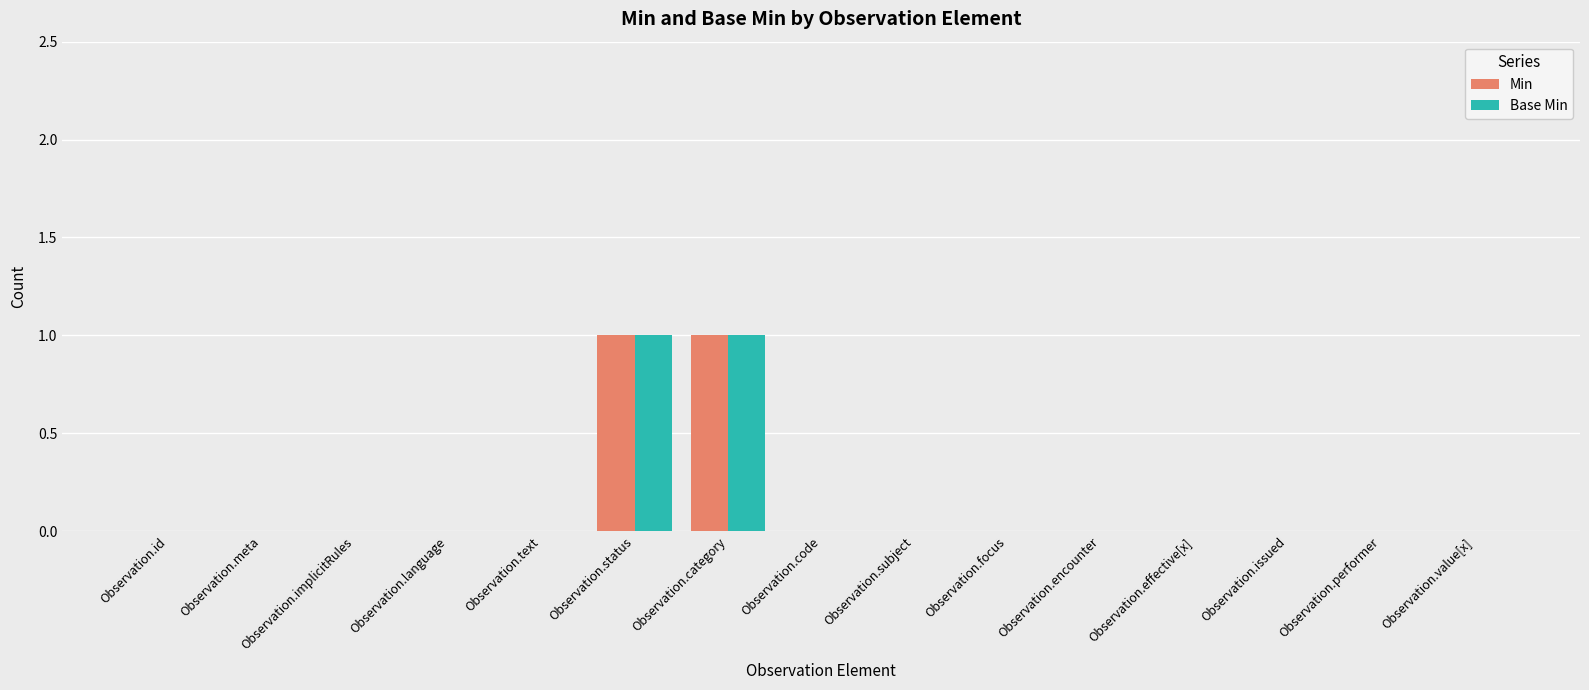

What are all the series names shown in the legend?

Min, Base Min